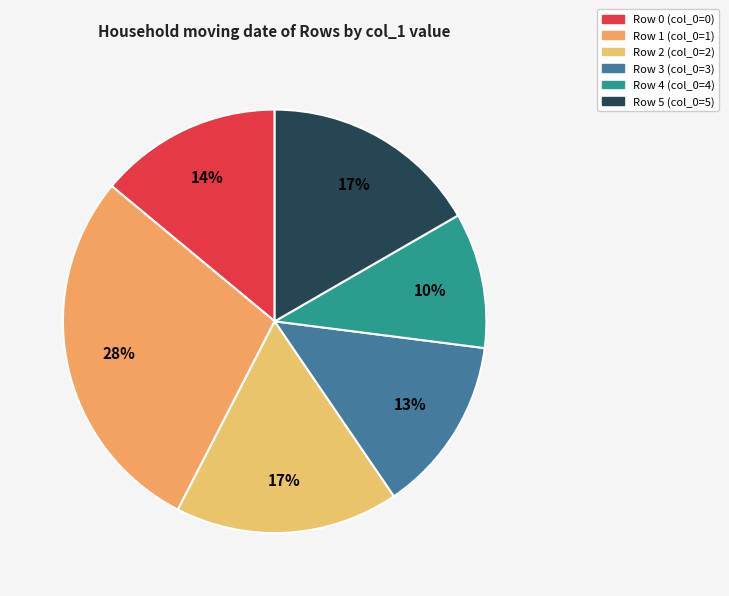

What is the smallest slice in the pie chart?

4